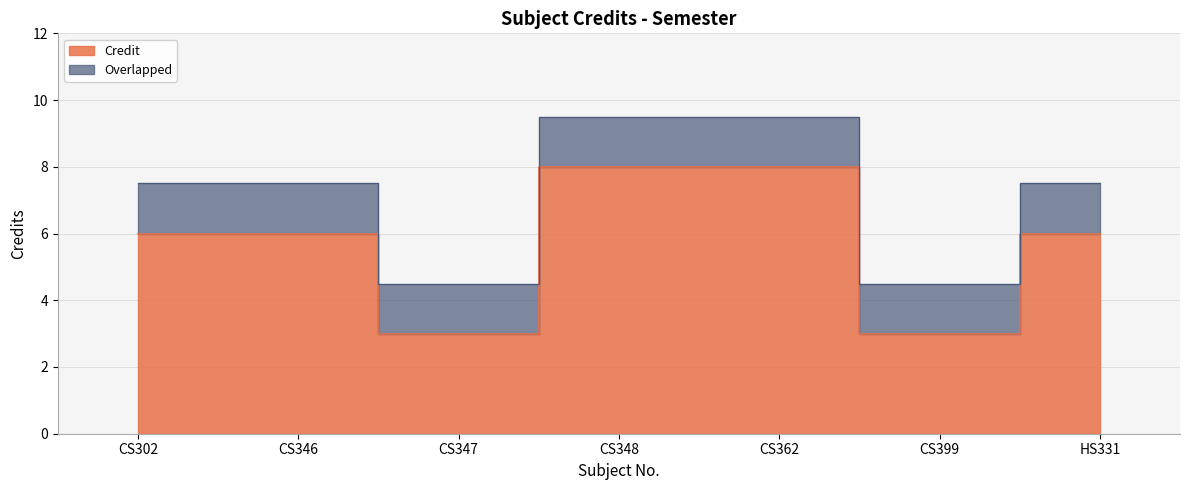

Count the values in the range 3 to 8.

7